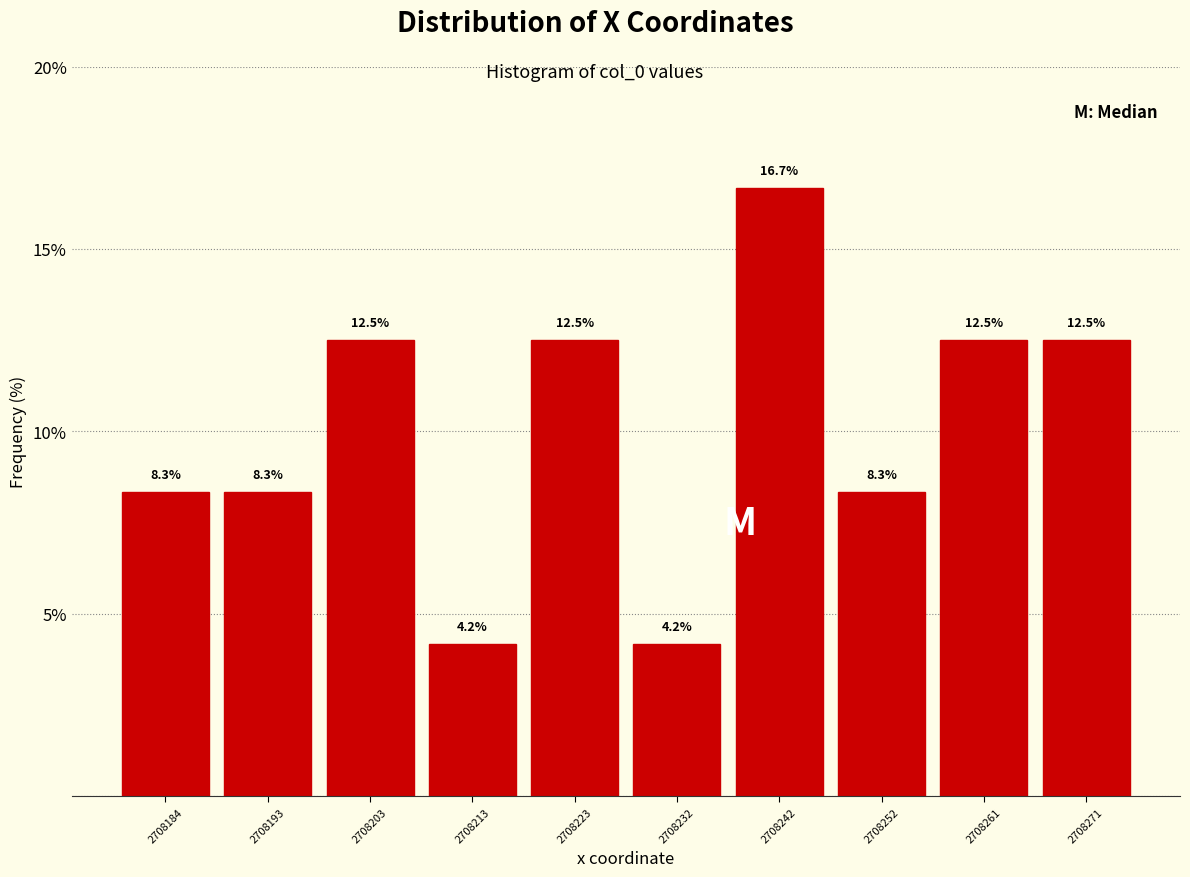

Reading left to right, transcribe this chart: for each bar, give the range it covers on the x-axis and its height. The bar edges are not printed on the chart, so give them approximately, as read against the axis.

2708179 to 2708189: 8.3
2708189 to 2708199: 8.3
2708199 to 2708209: 12.5
2708209 to 2708218: 4.2
2708218 to 2708228: 12.5
2708228 to 2708238: 4.2
2708238 to 2708247: 16.7
2708247 to 2708257: 8.3
2708257 to 2708267: 12.5
2708267 to 2708276: 12.5